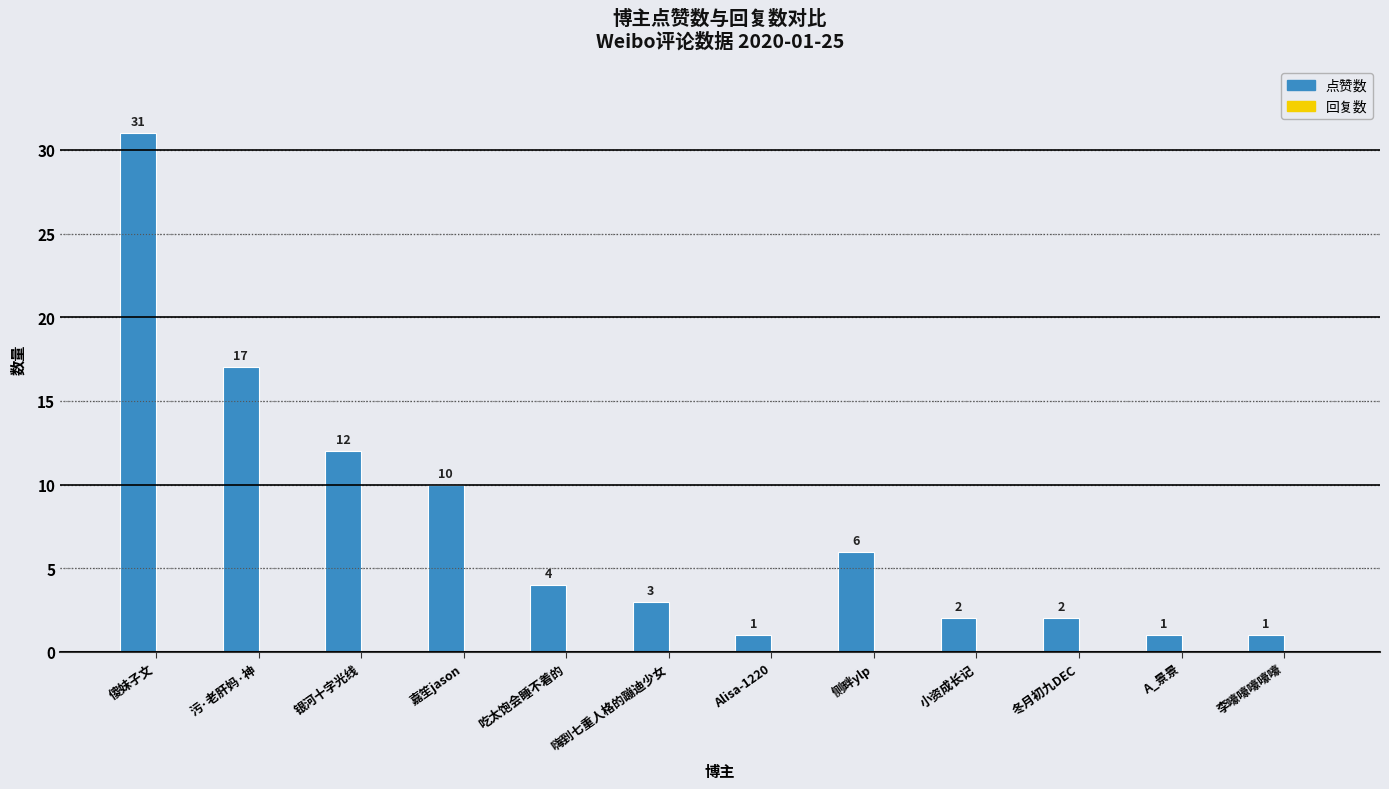

Is it true that the value at 污·老肝妈·神 is 17?

True